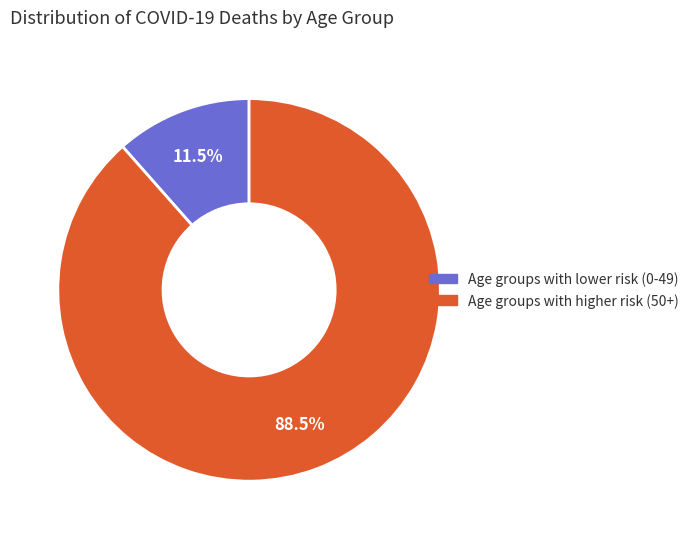

Does any single category account for the majority?

Yes